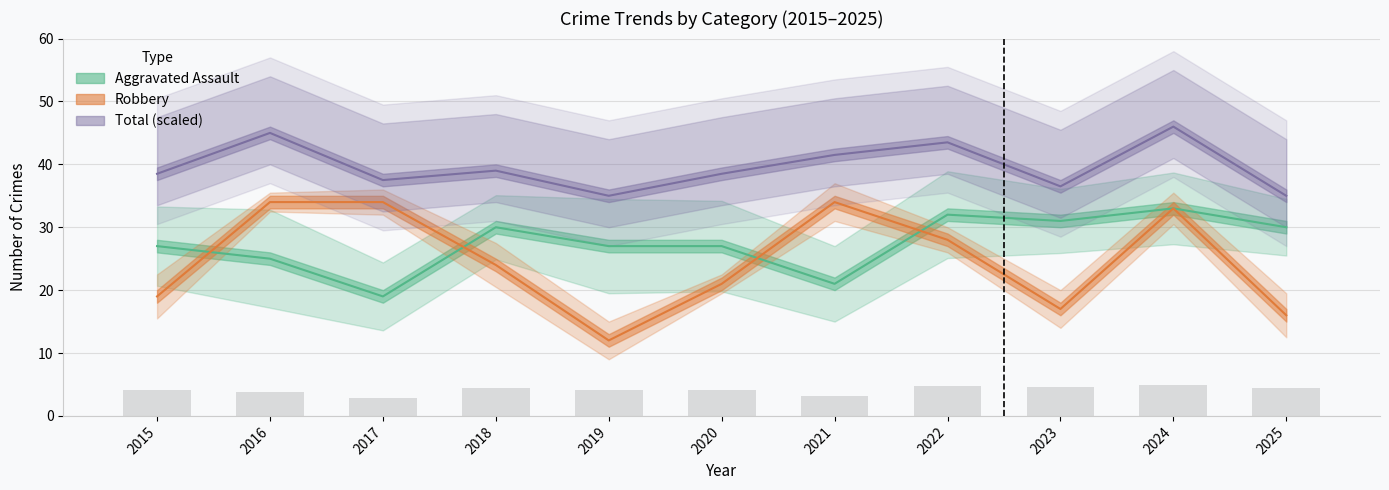

List the series in order of their overall mean, lowest first.

Robbery, Aggravated Assault, Total